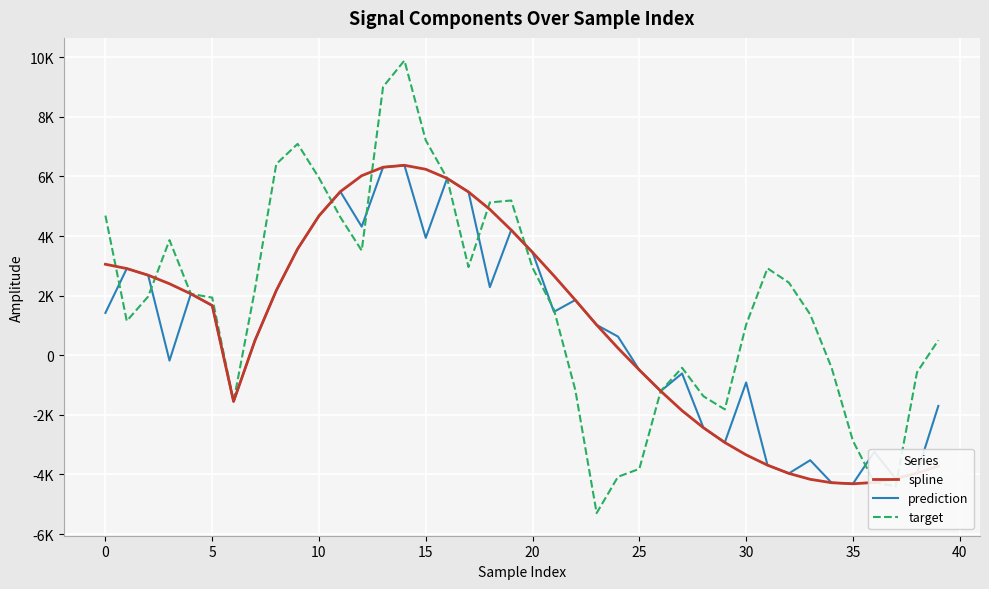

Rank the series by their maximum value, from highest to lowest.

target, spline, prediction